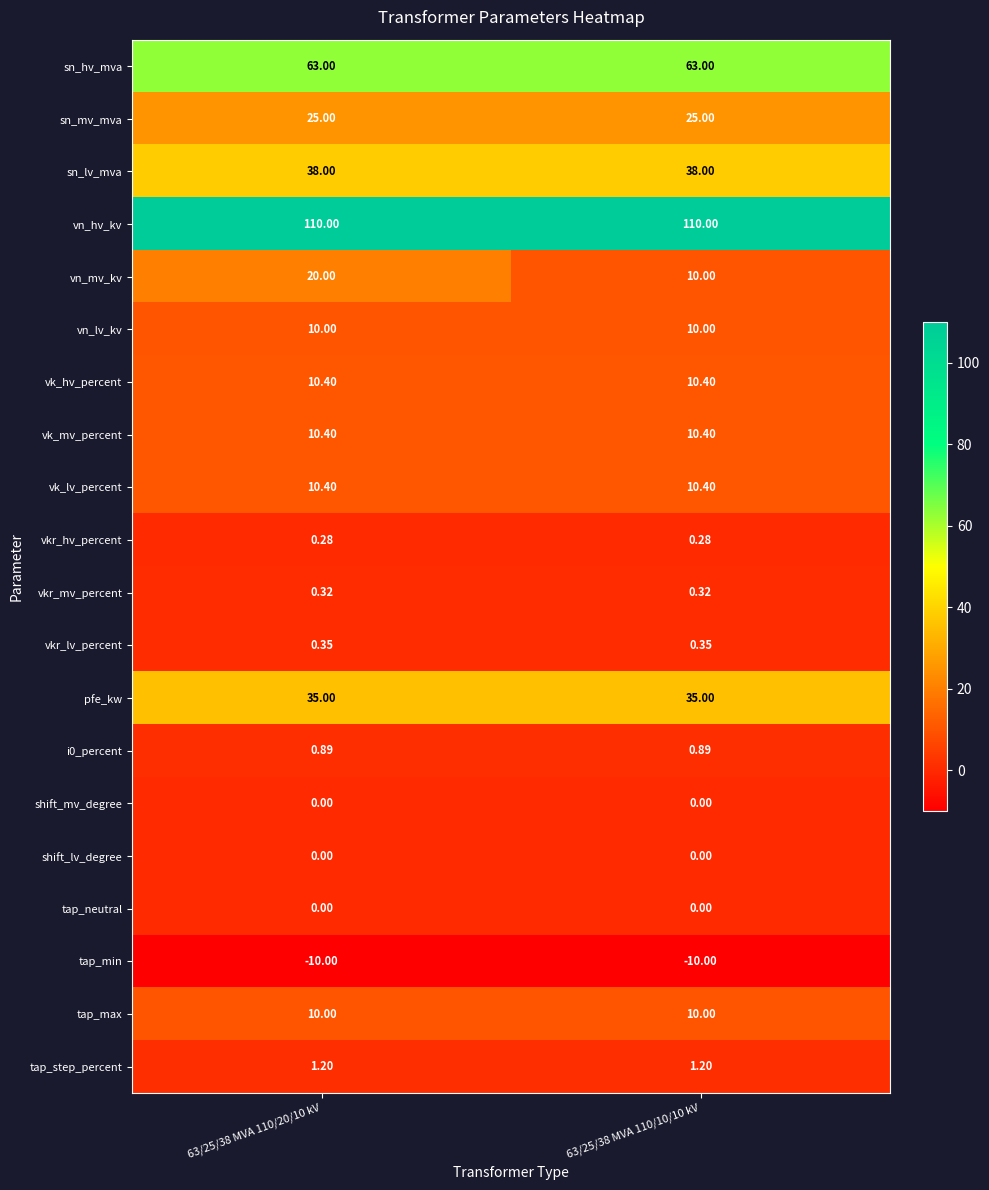

Is the value of tap_min at 63/25/38 MVA 110/10/10 kV greater than the value of pfe_kw at 63/25/38 MVA 110/20/10 kV?

No